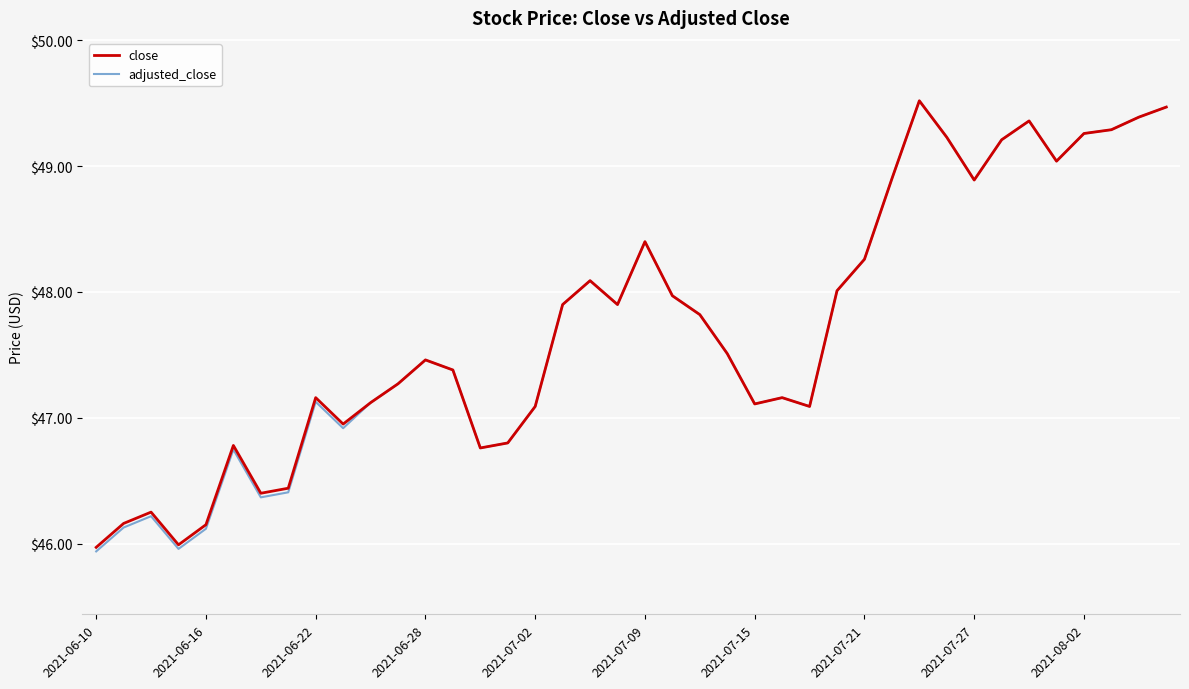

In close, how many points are lower than both neighbors (excluding endpoints)?

9